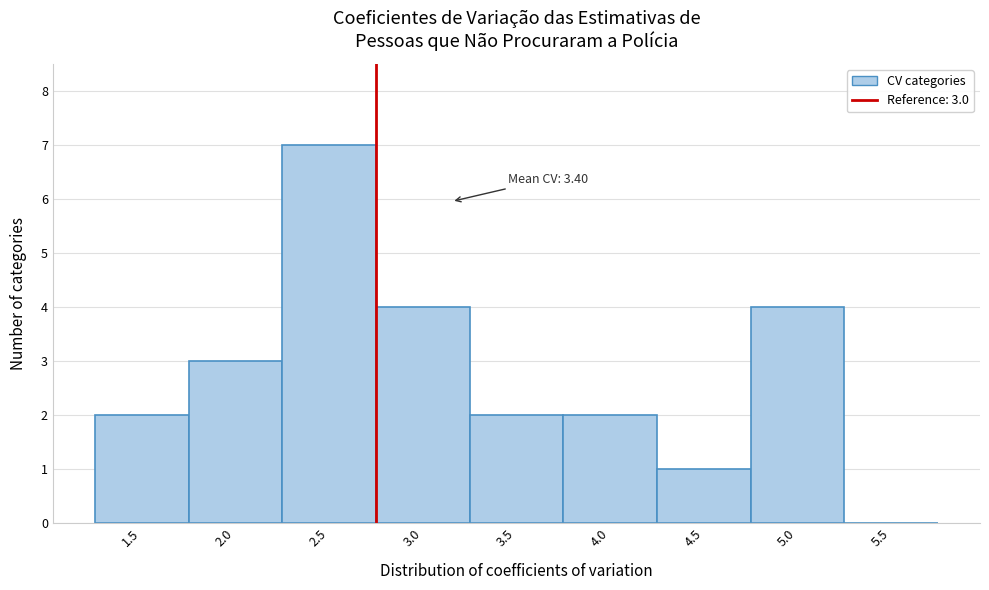

Reading left to right, extract all data points from this chart.

1.5=2	2.0=3	2.5=7	3.0=4	3.5=2	4.0=2	4.5=1	5.0=4	5.5=0